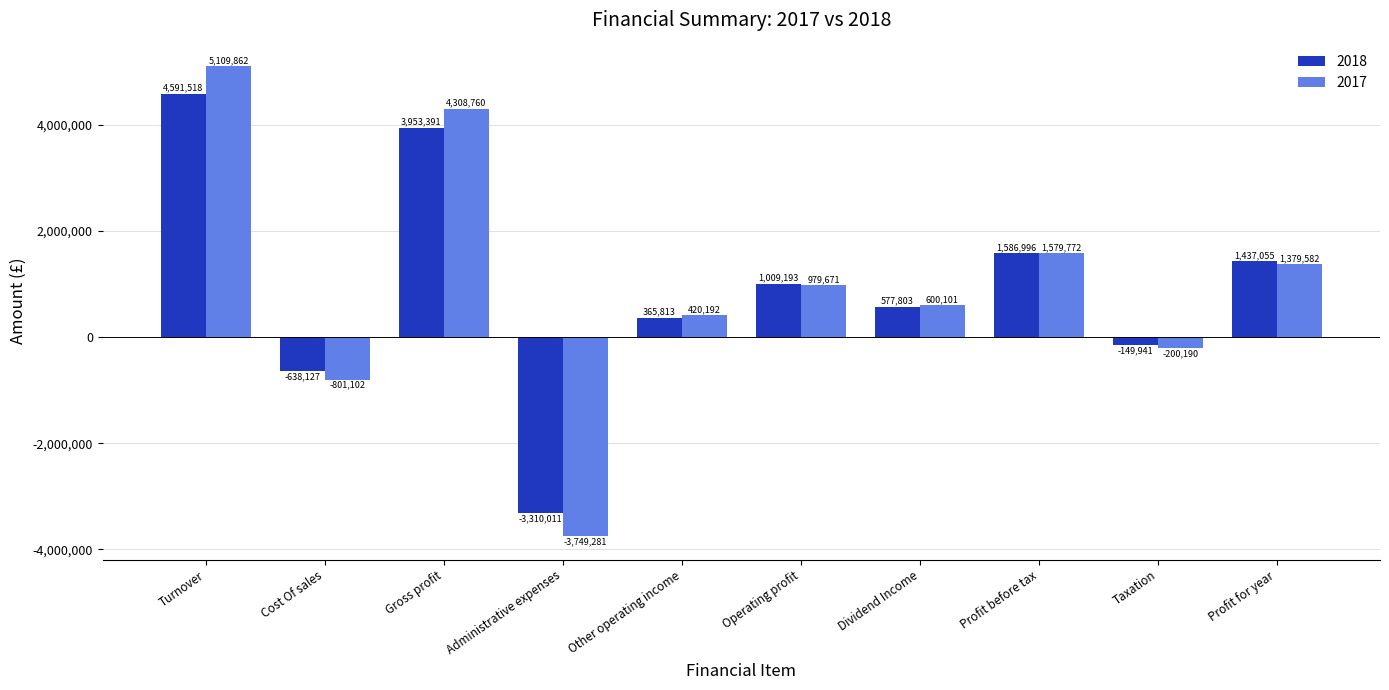

How many data points in 2017 are less than 979671?

5